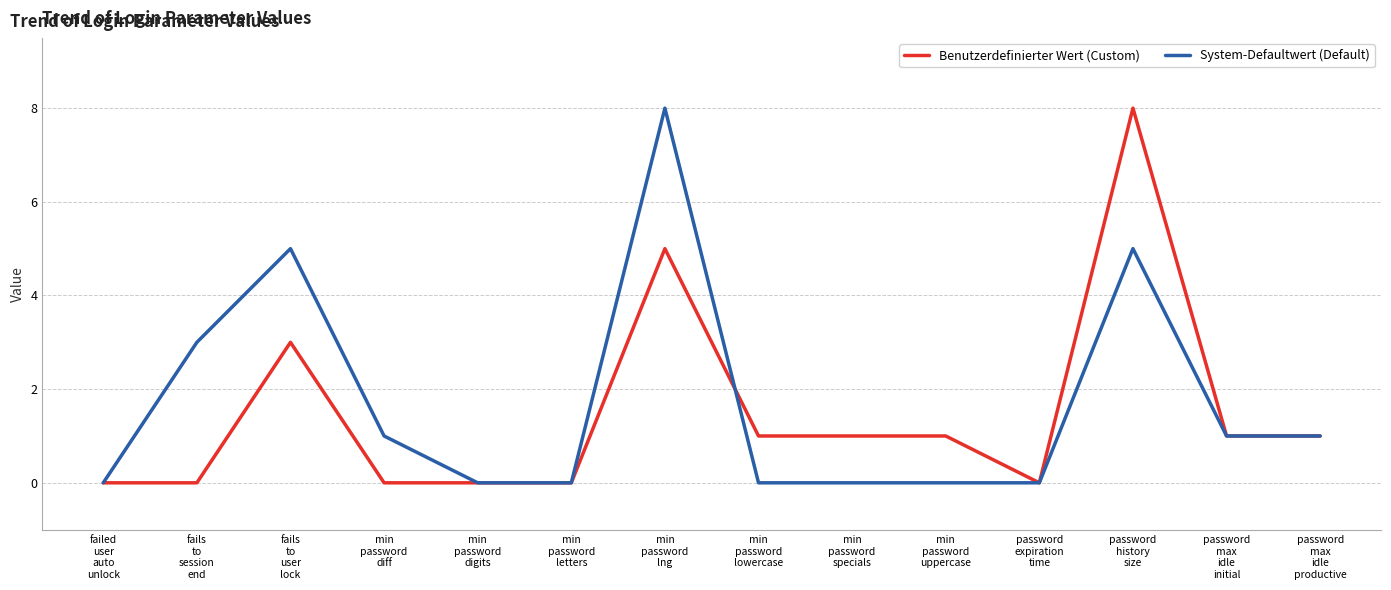

Where is the first local maximum for System-Defaultwert (Default)?

fails
to
user
lock